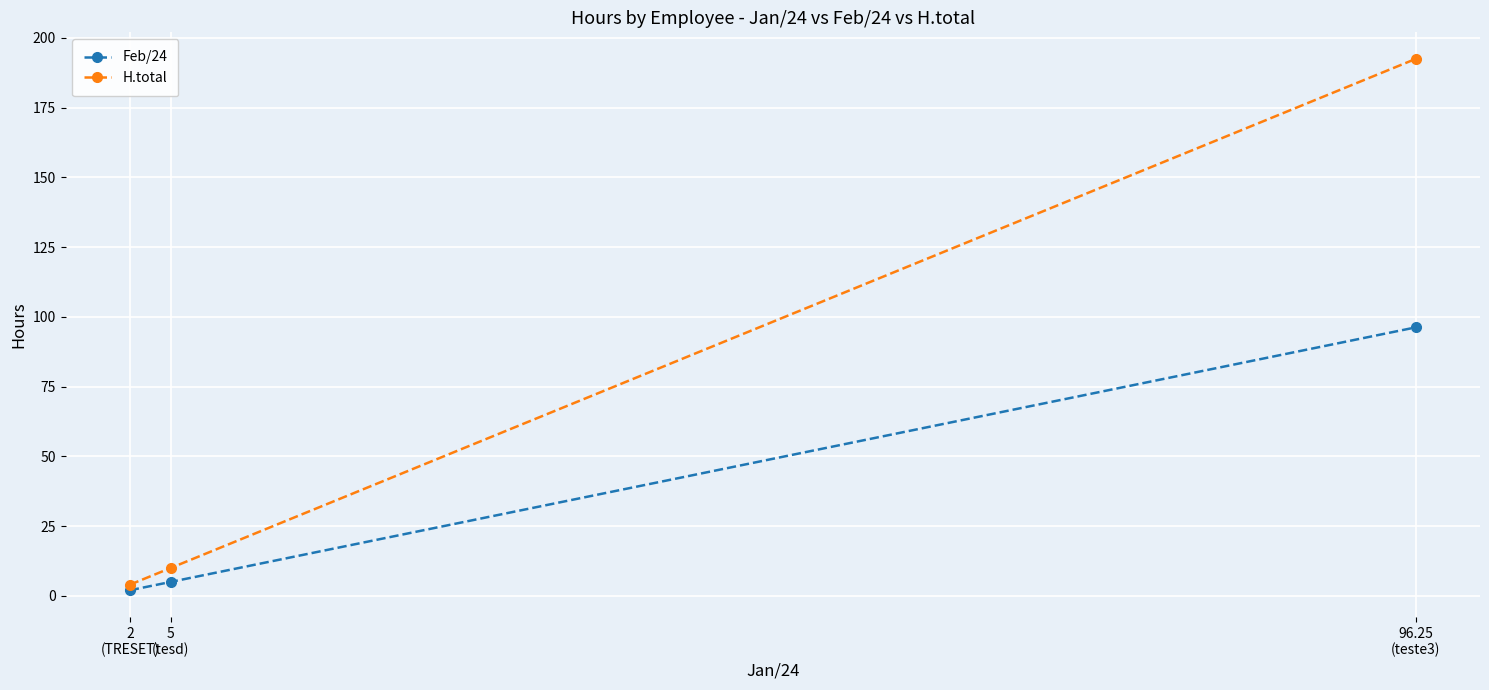

Between 5
(tesd) and 96.25
(teste3), which series saw the biggest shift?

H.total